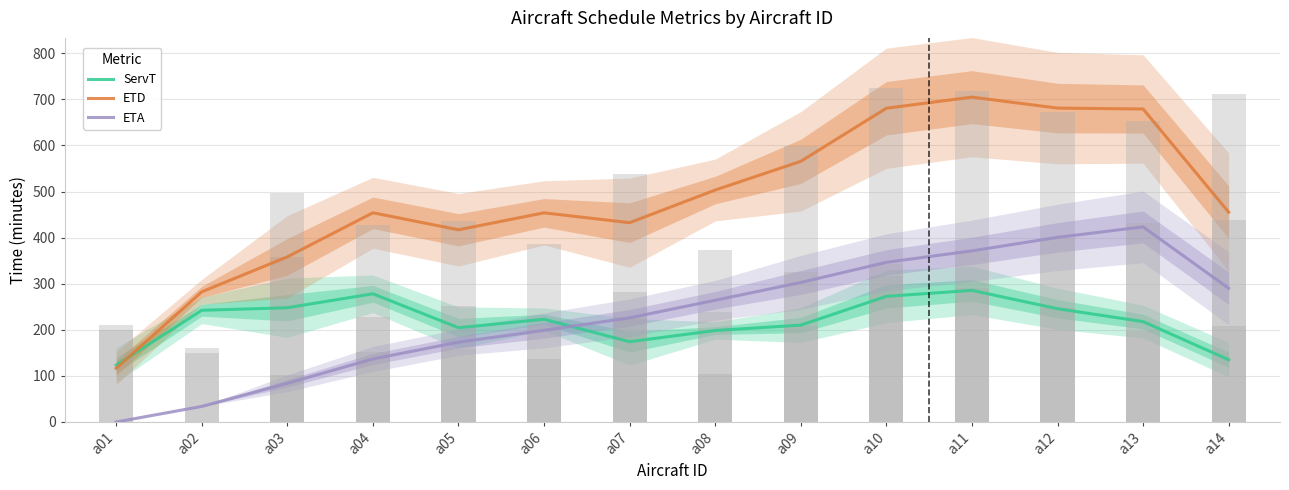

At which category is the sum across all series the highest?

a11